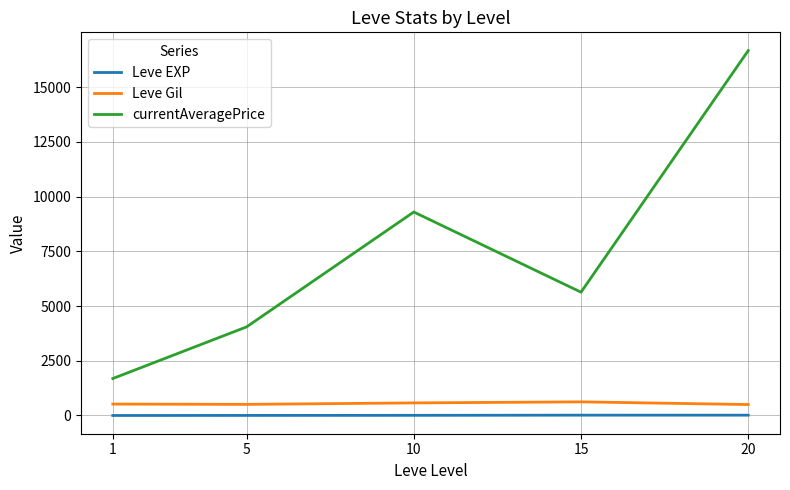

Between 1 and 5, which series saw the biggest shift?

currentAveragePrice